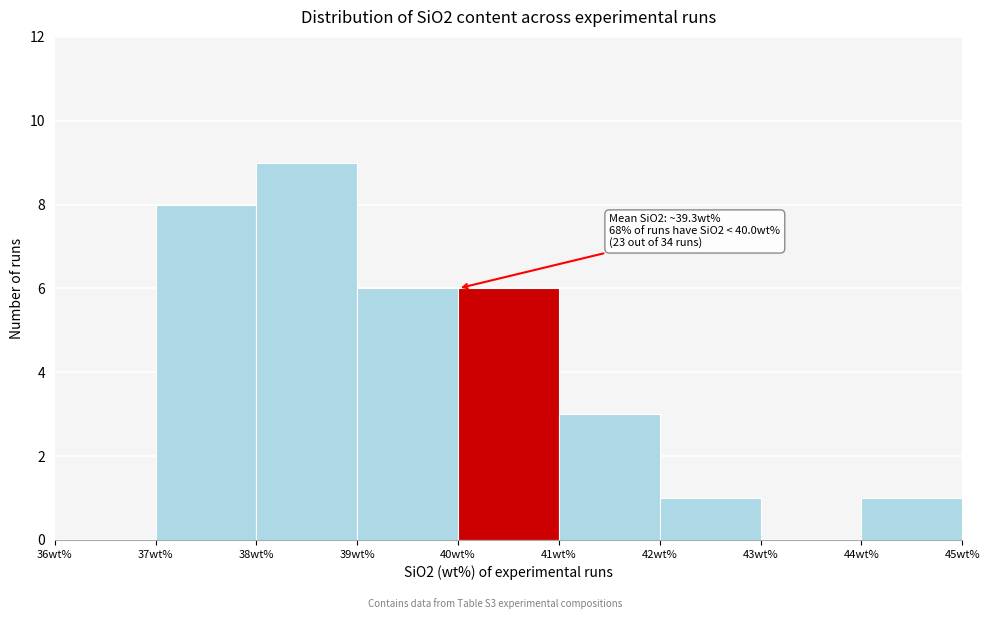

Over which range of the x-axis is the bar tallest?

38 to 39